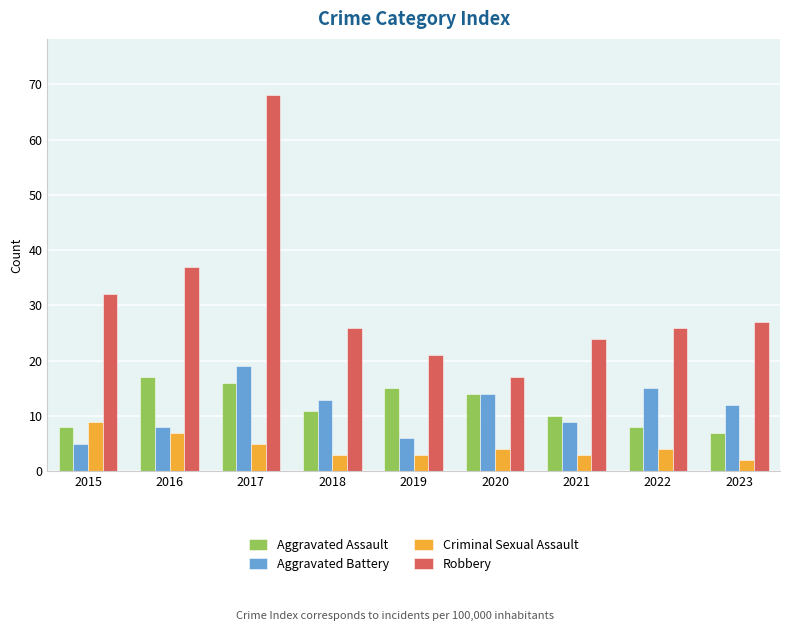

What is the minimum value for Robbery?

17